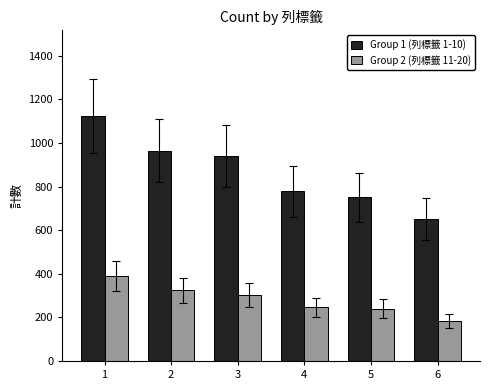

At 6, list the series in order from largest to smallest.

Group 1 (列標籤 1-10), Group 2 (列標籤 11-20)